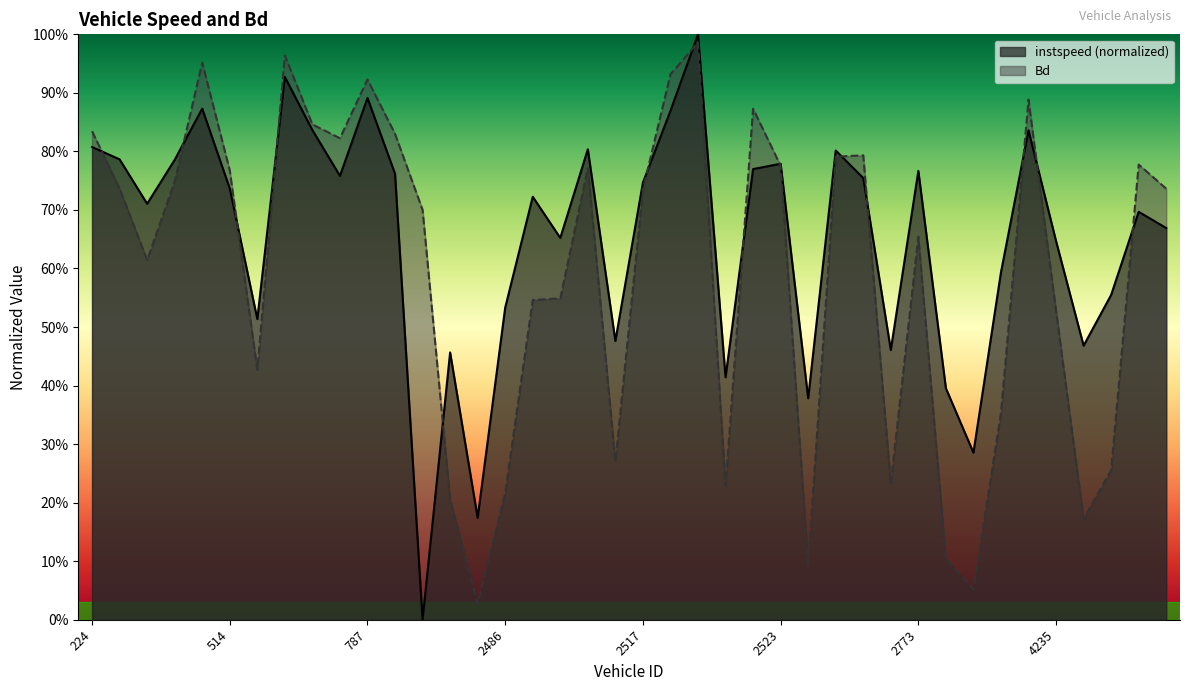

Which series changed the most between 2667 and 2777?

Bd